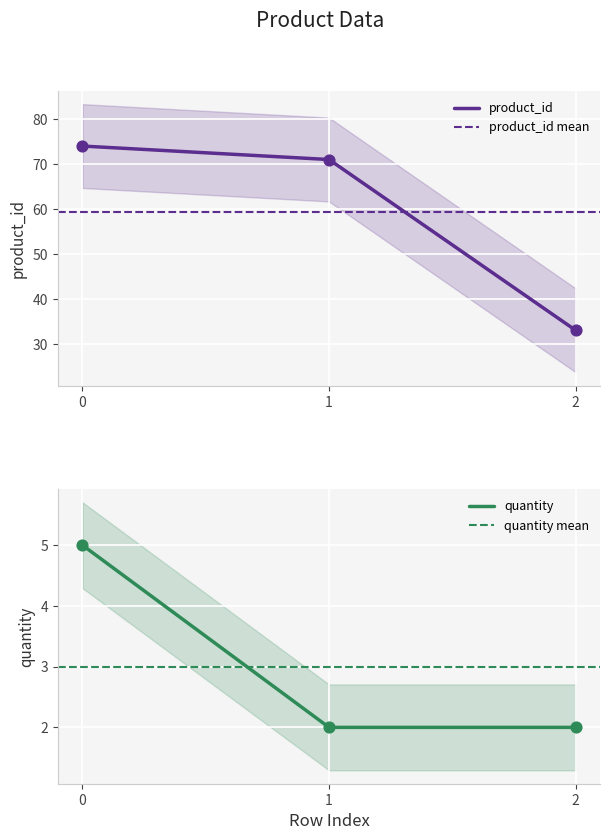

Which series has the widest spread of Y values?

product_id